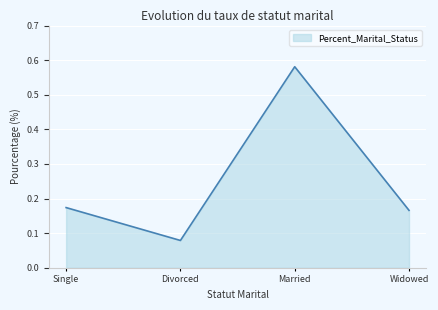

What is the difference between the maximum and minimum values?

0.5